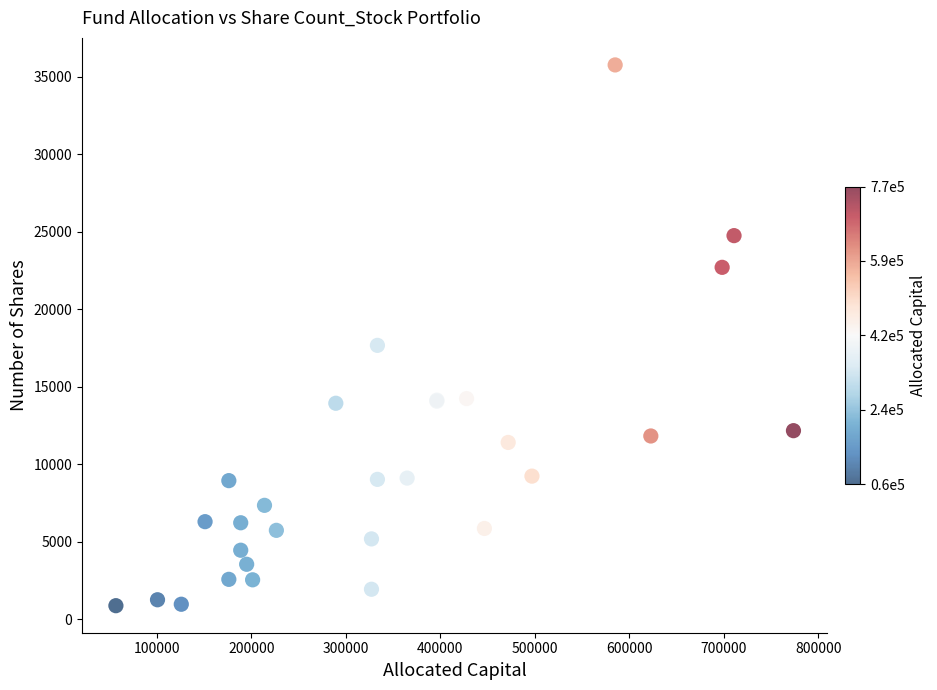

What Y value in the scatter plot is closest to 18332?

17683